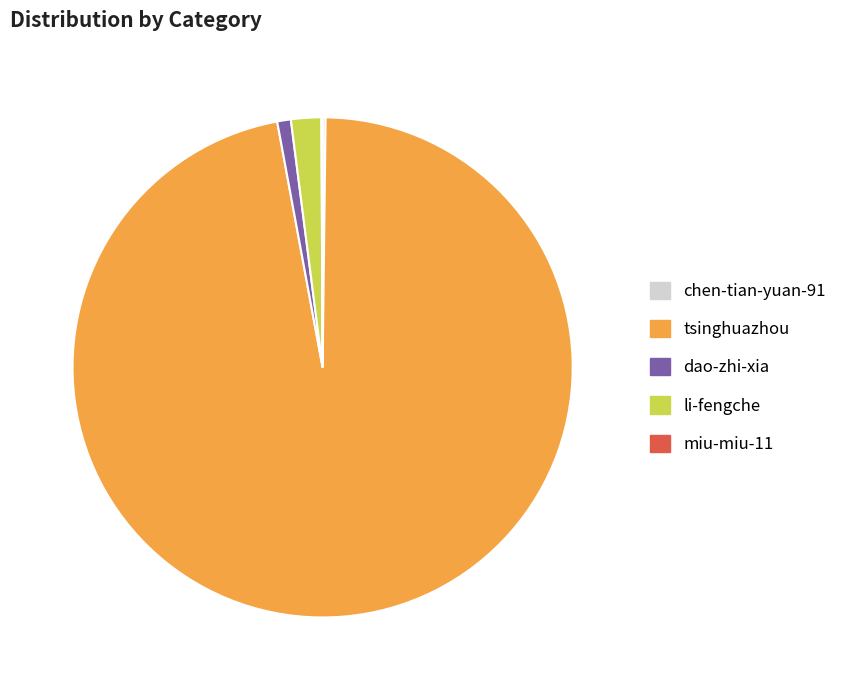

Which category has the biggest portion of the pie?

tsinghuazhou